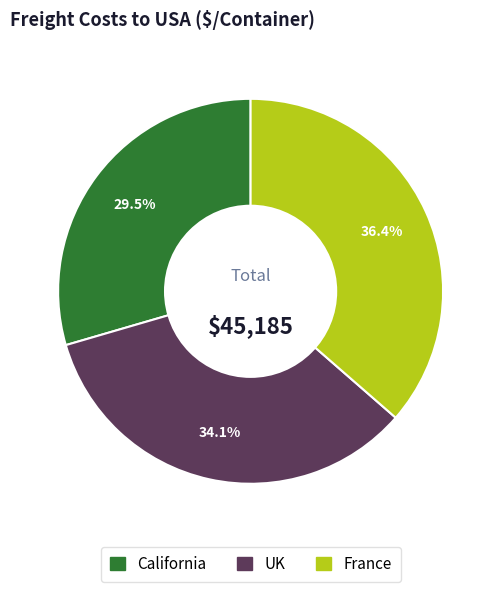

Does any single category account for the majority?

No